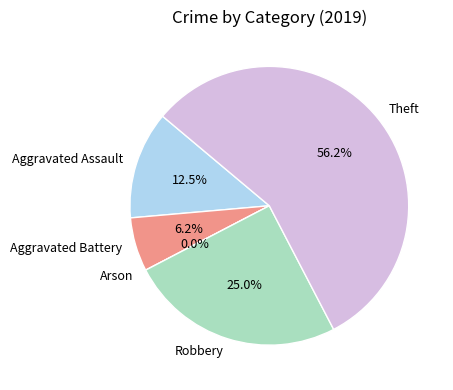

How many segments does this pie chart have?

5